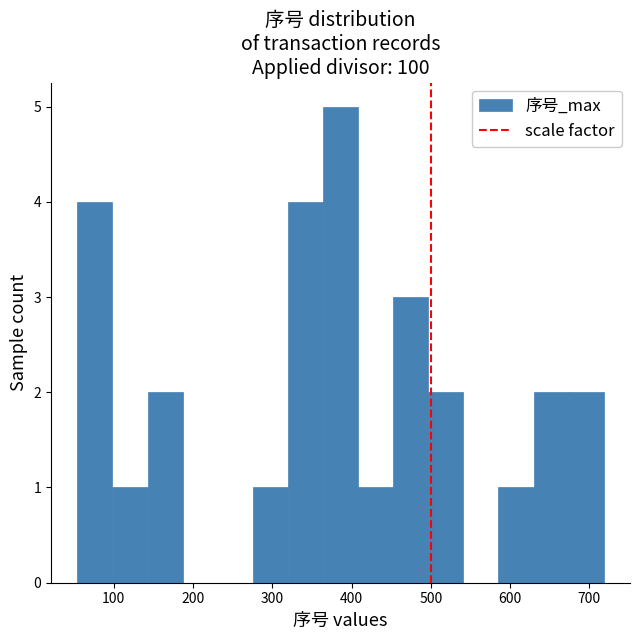

What is the height of the bar covering 100 to 140 on the x-axis? Neither the bar edges nor the heights are printed on the chart, so give them approximately, as read against the axes.

1